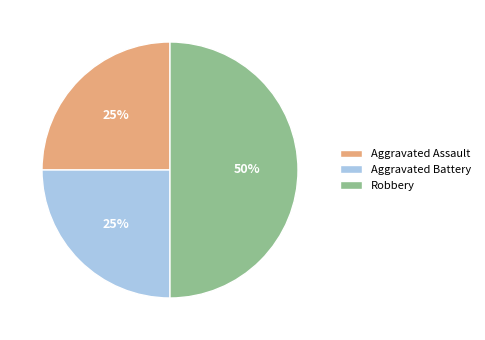

Which slice is the largest?

Robbery